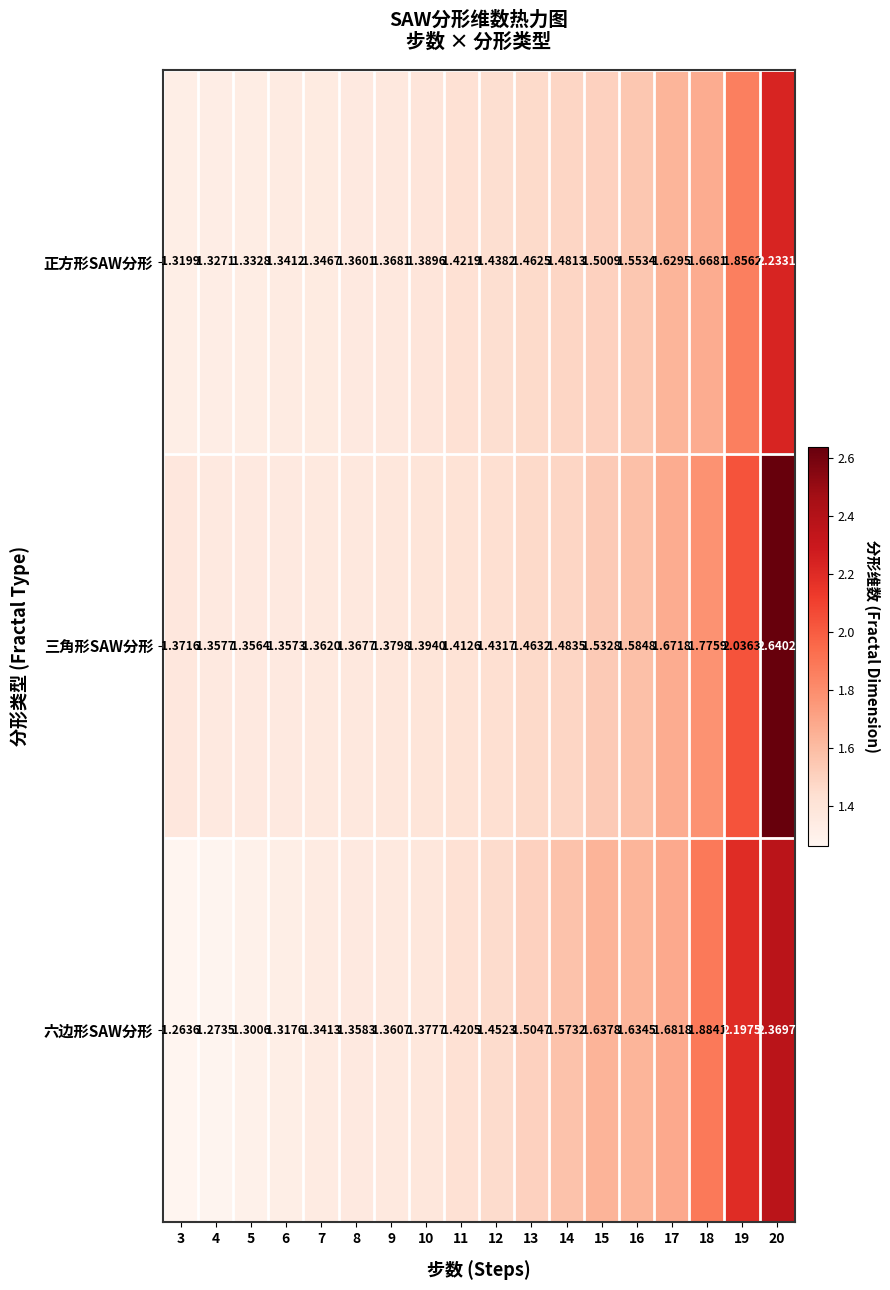

Which label corresponds to the smallest value in the chart?

3